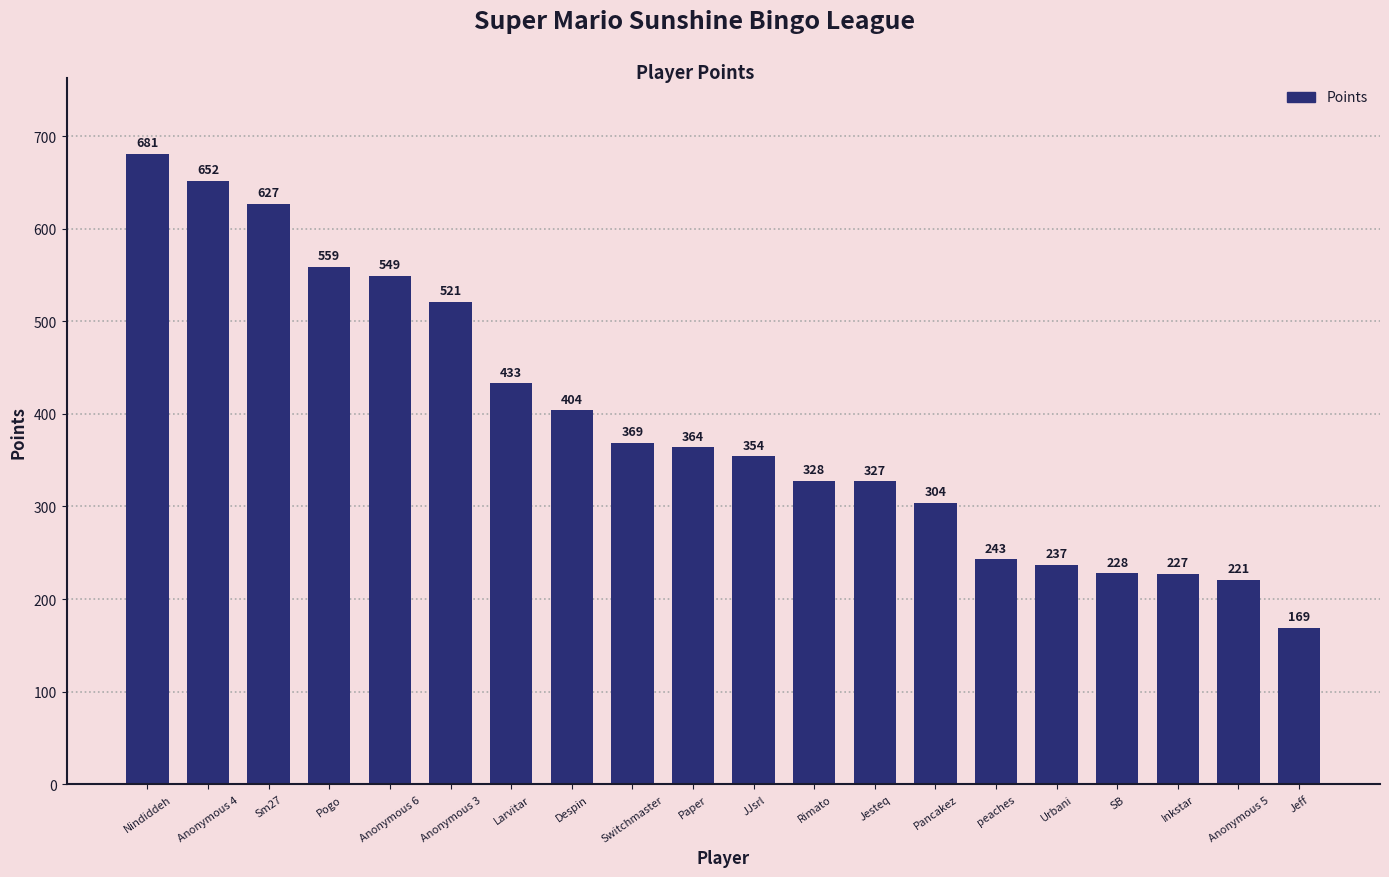

Rank the categories by value from lowest to highest.

Jeff, Anonymous 5, Inkstar, SB, Urbani, peaches, Pancakez, Jesteq, Rimato, JJsrl, Paper, Switchmaster, Despin, Larvitar, Anonymous 3, Anonymous 6, Pogo, Sm27, Anonymous 4, Nindiddeh